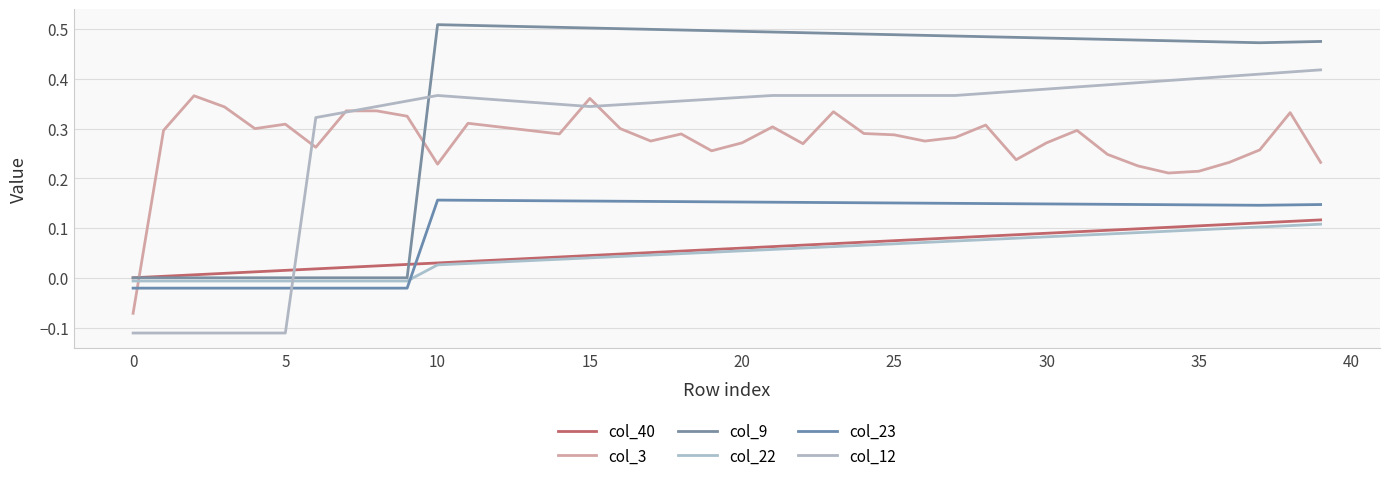

Which series has the widest spread of values?

col_12